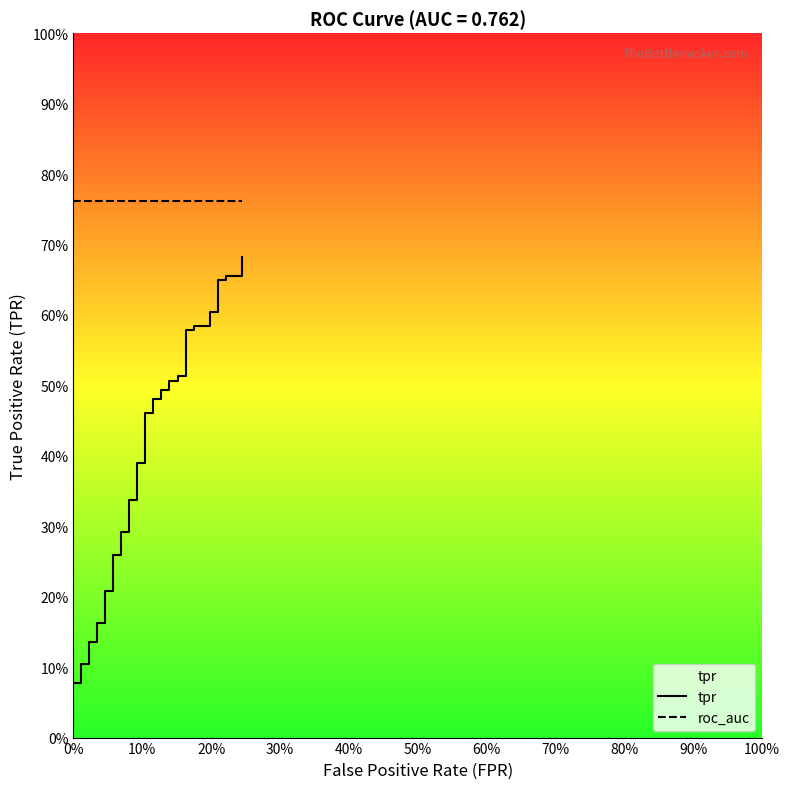

How many lines are shown in the chart?

2